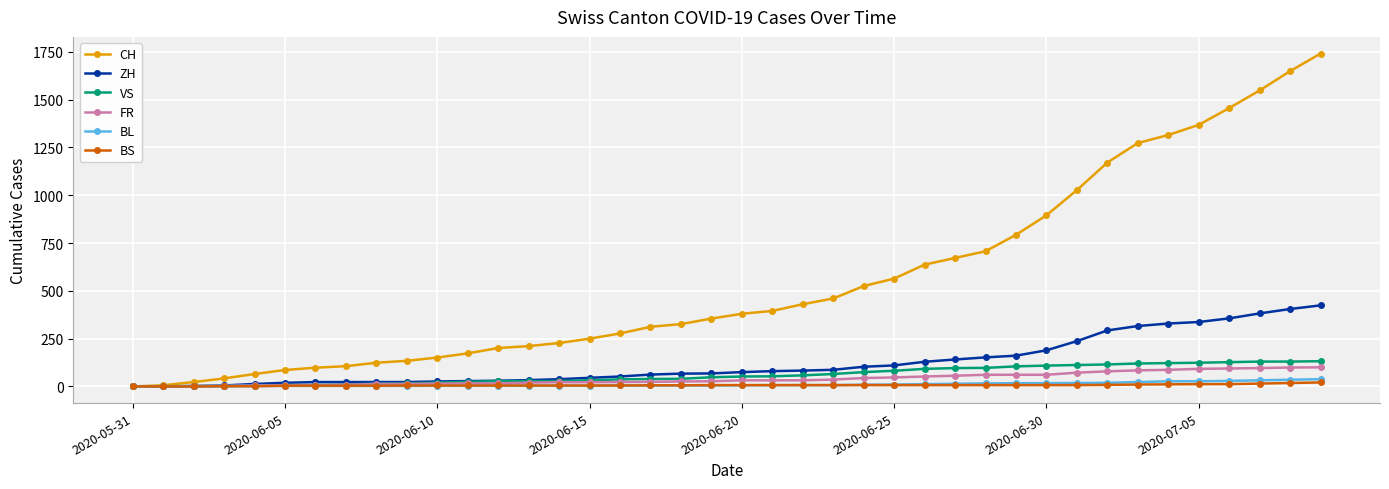

Which series has the widest spread of values?

CH